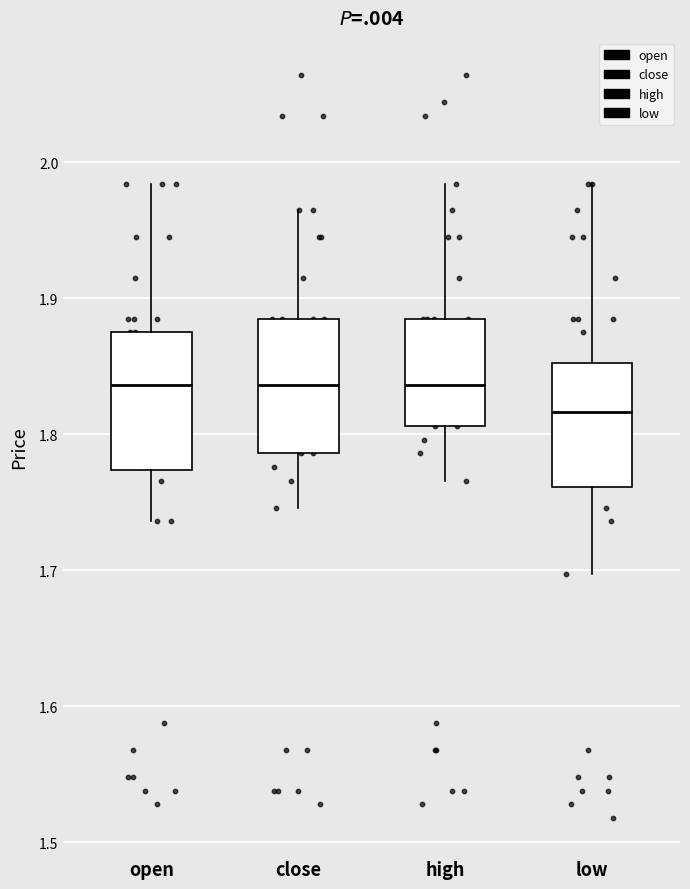

Where is the upper edge of the box for low on the y-axis? The values are not printed on the chart, so give them approximately, as read against the axis.

1.85